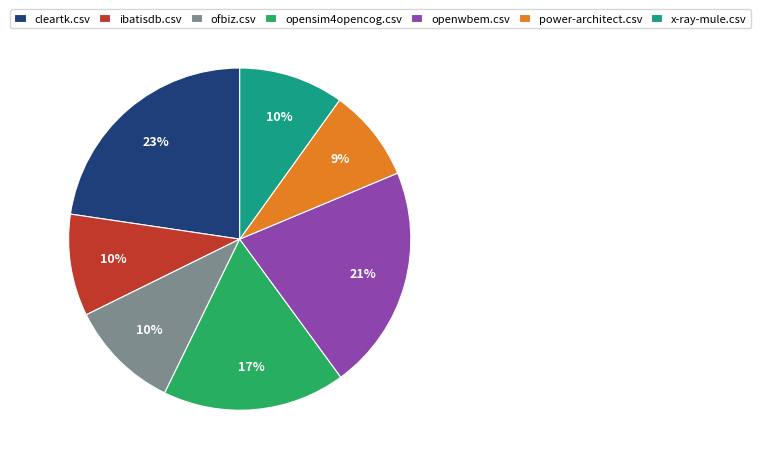

What is the largest slice in the pie chart?

cleartk.csv